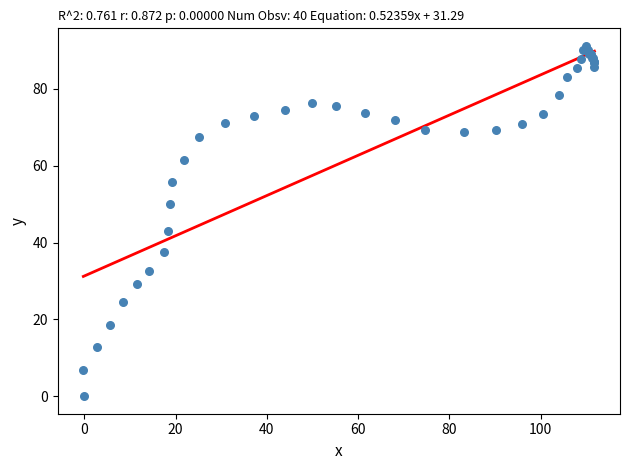

What Y value in the scatter plot is closest to 45?

43.1